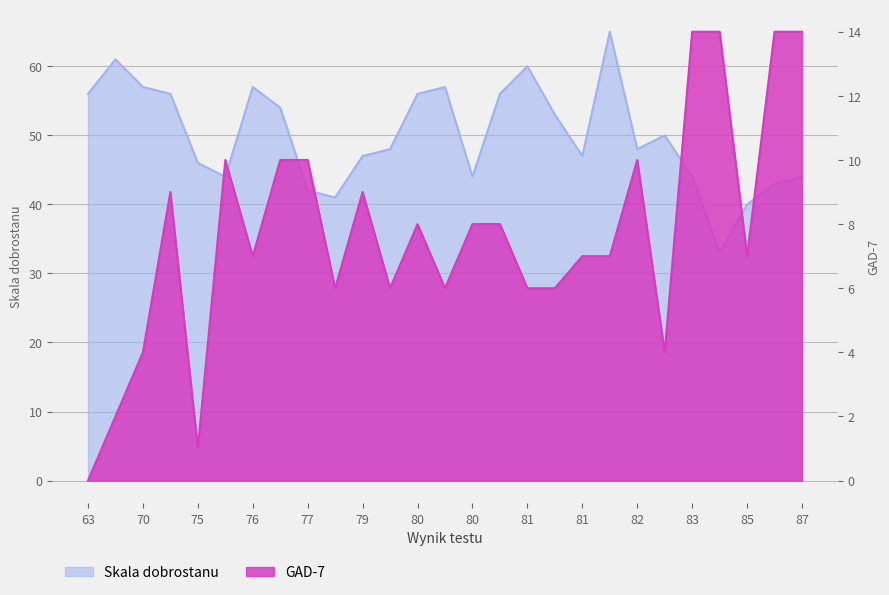

At how many categories does at least one series exceed 47?

15